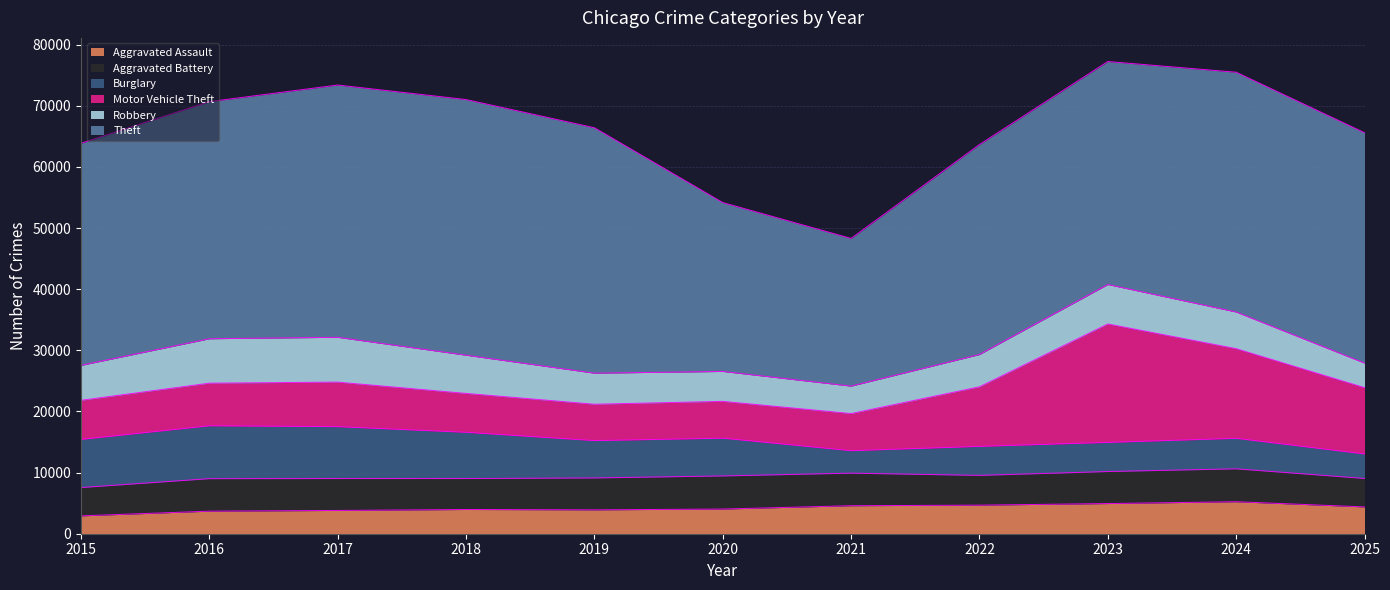

True or false: Aggravated Battery has a value of 3130 at 2025.

False